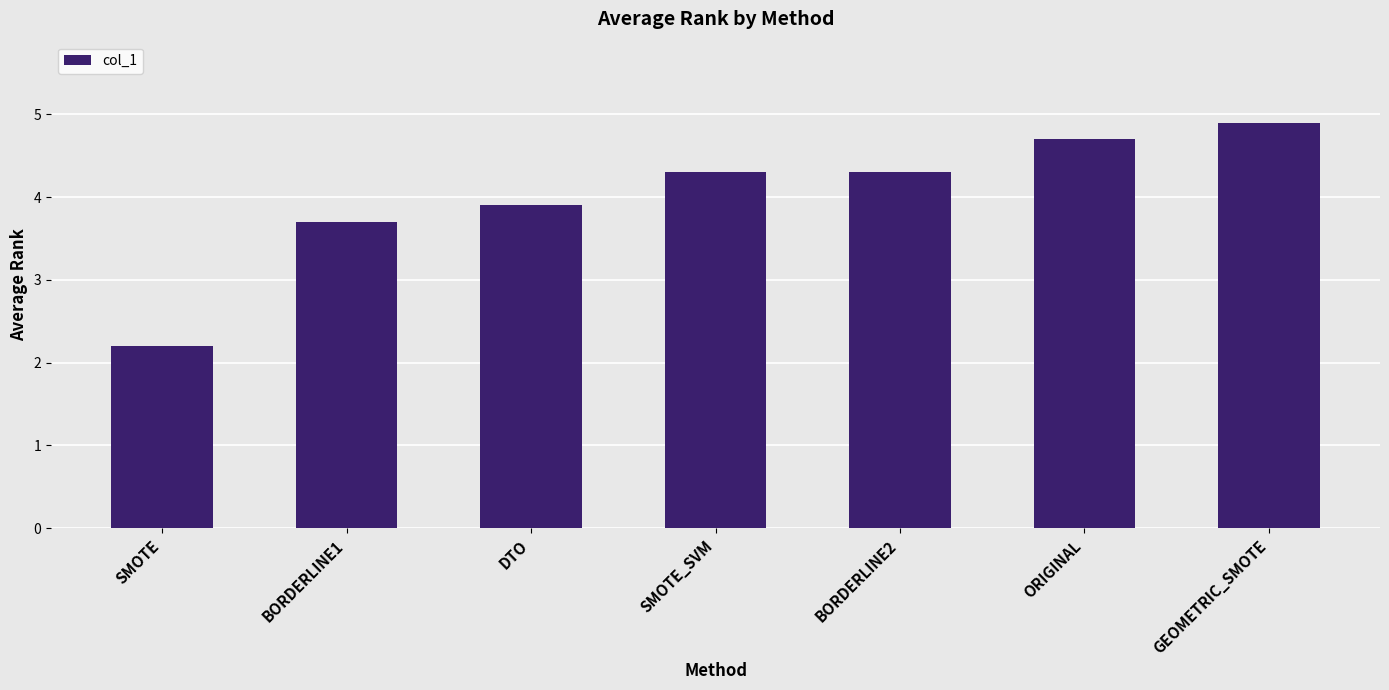

Count the number of data series in this chart.

1